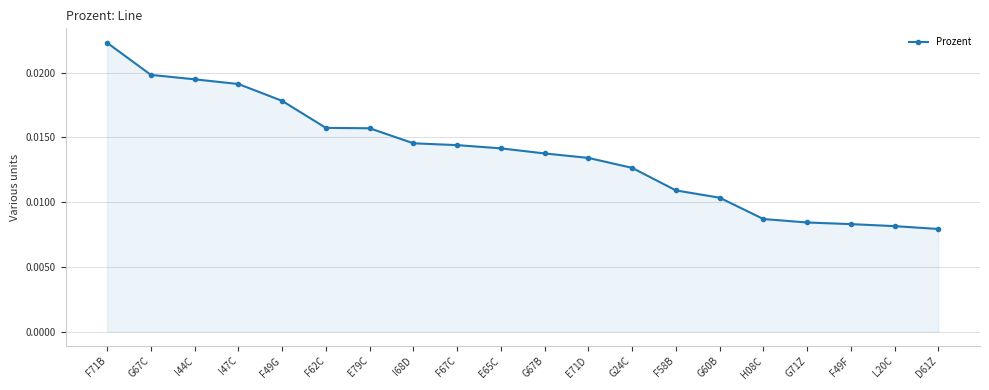

Between I47C and F71B, which is larger?

F71B